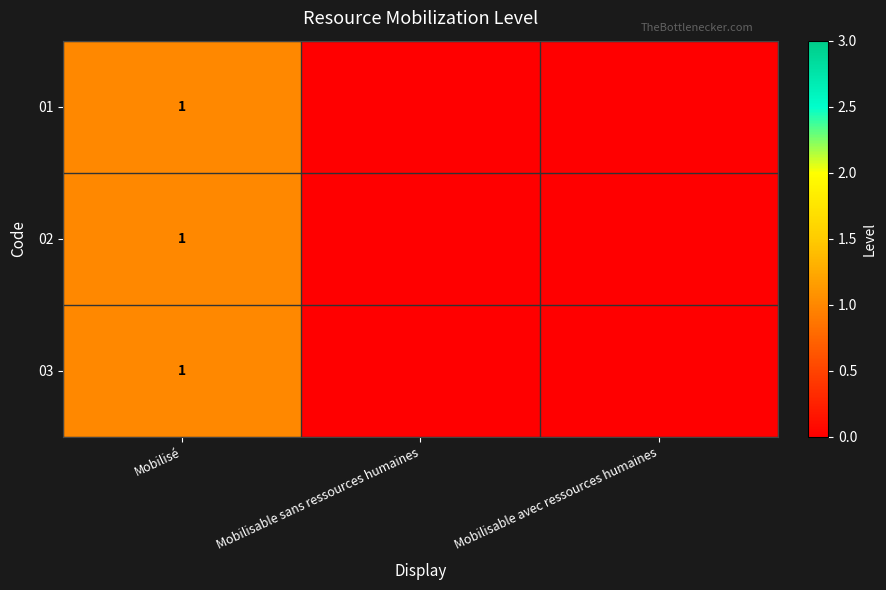

Is it true that 03 equals 1 at Mobilisé?

True